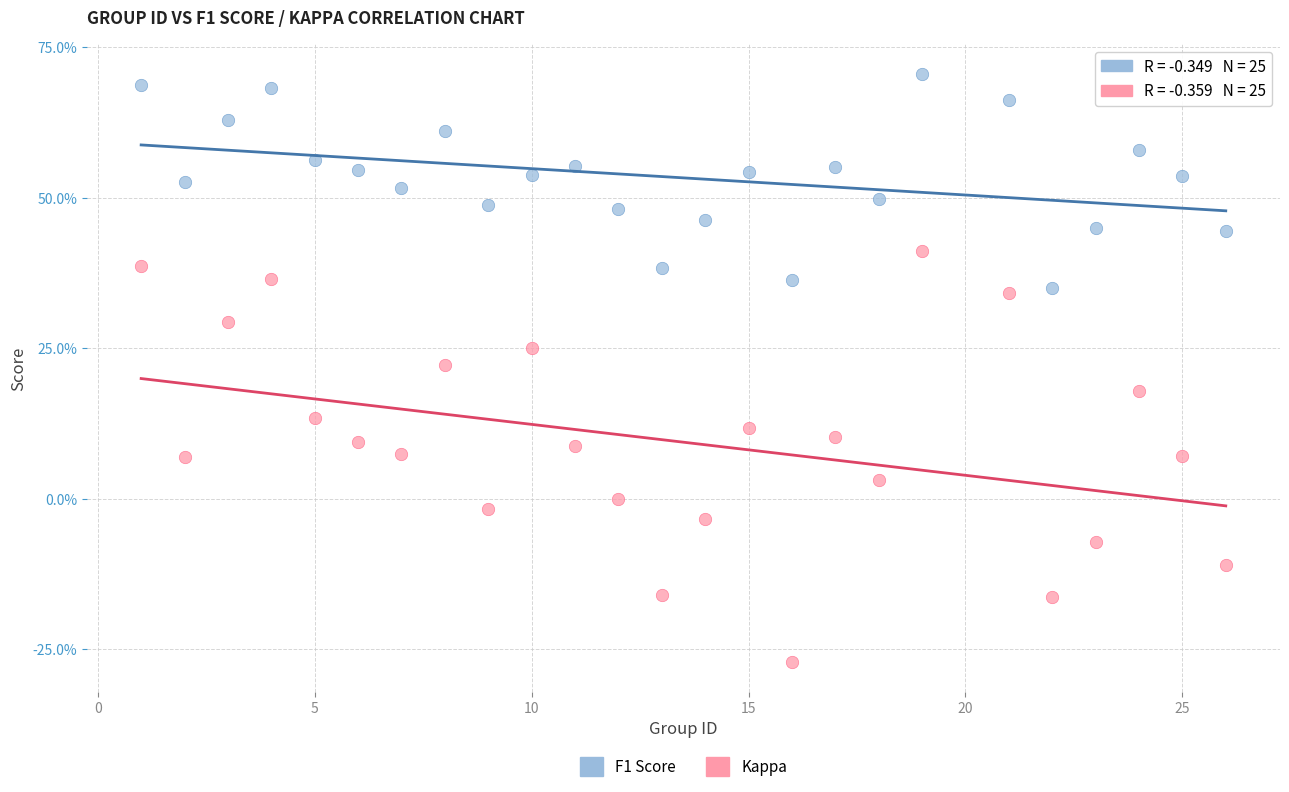

Which series contains the highest Y value?

F1 Score